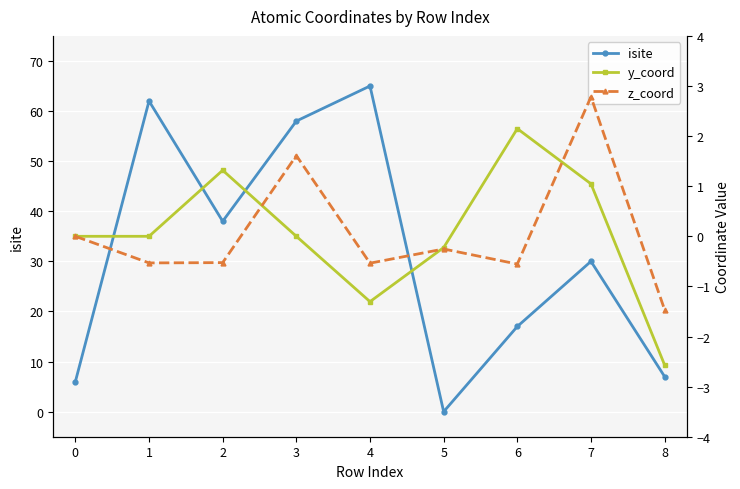

How many values in the y_coord series exceed 0?

4